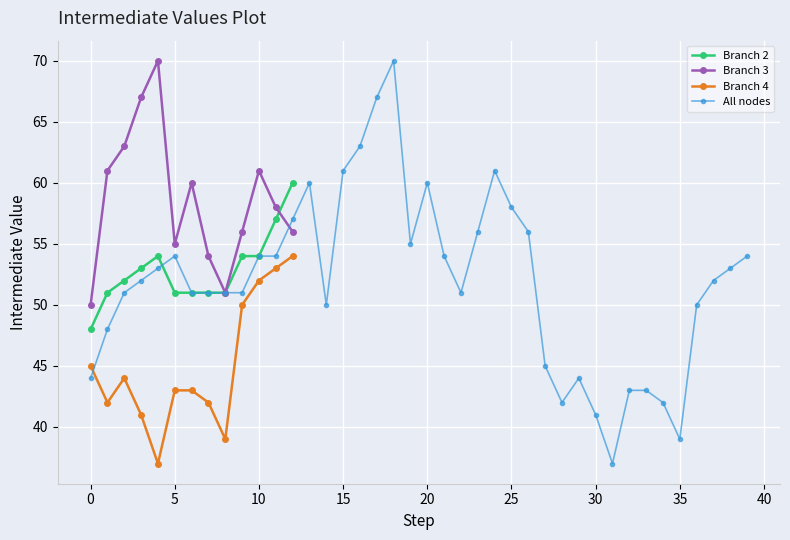

True or false: Branch 4 has more than 0 interior local peaks.

True